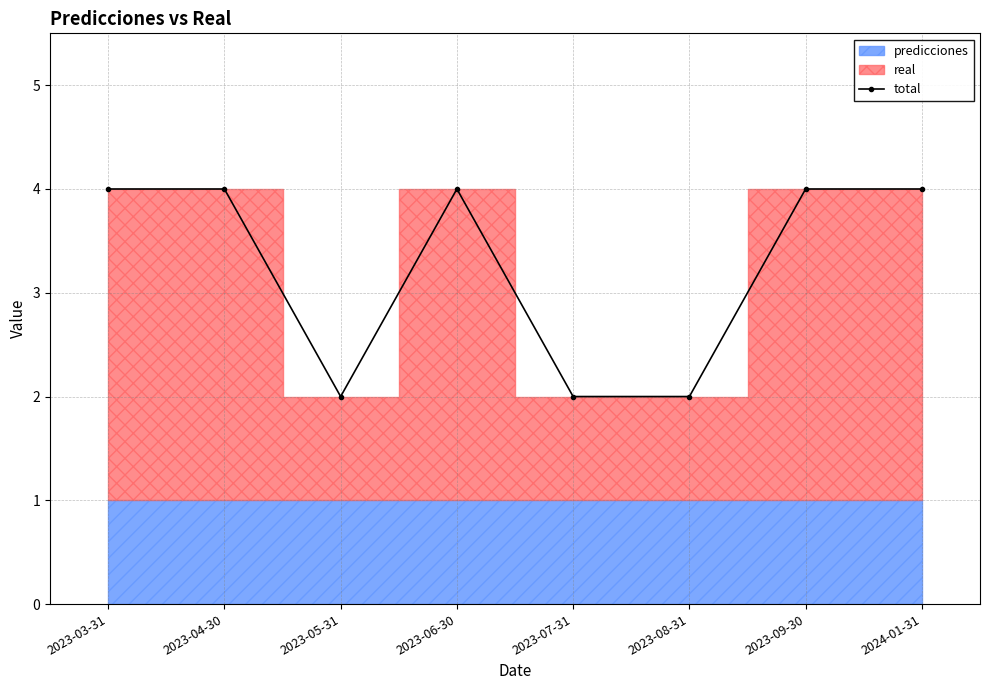

Approximately how many times larger is the value at 2023-08-31 compared to 2023-03-31?

0.5